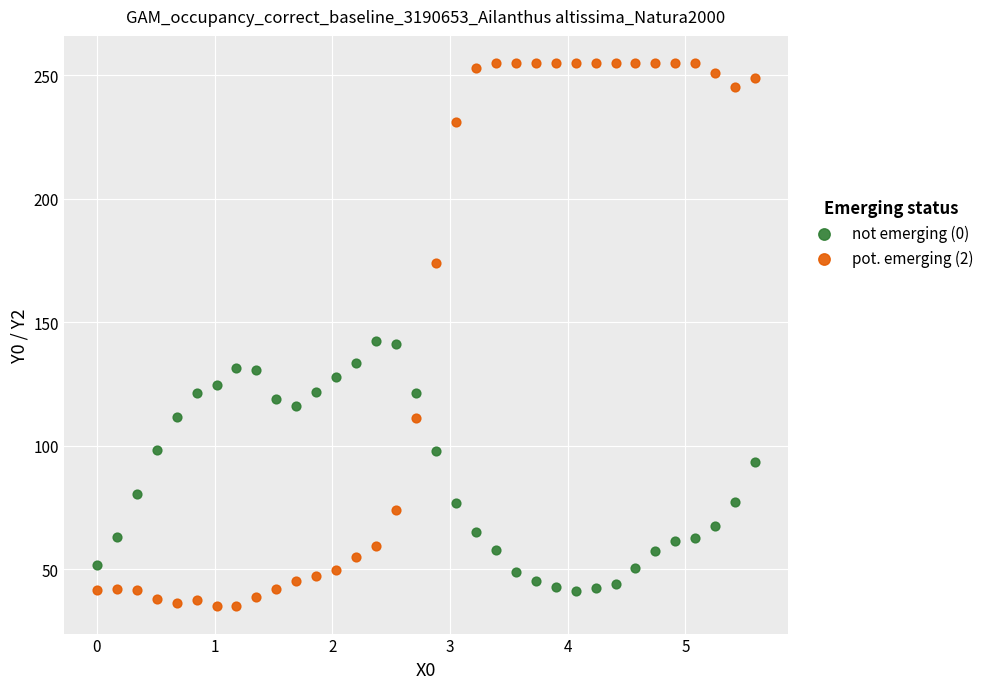

What are all the series names shown in the legend?

not emerging (0), pot. emerging (2)